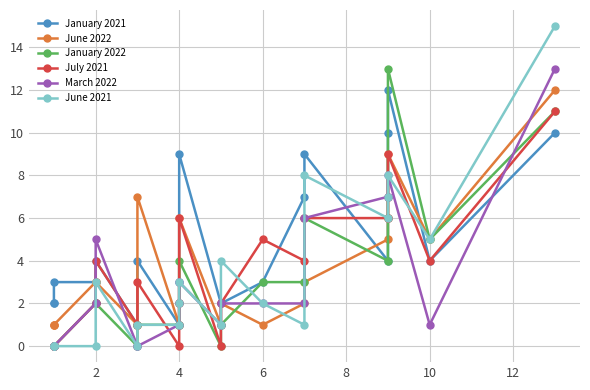

True or false: June 2022 has more than 2 points higher than both neighbors.

True